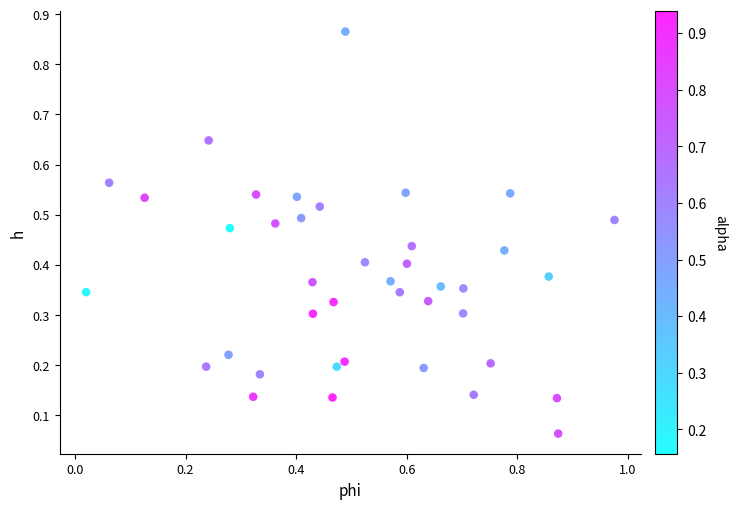

What is the range of X values (max minus min)?

1.0